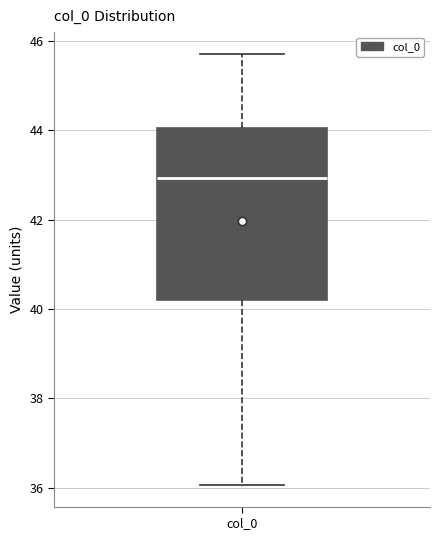

Read this box plot against the y-axis: the position of the median line, the range covered by the box, and the ends of both whiskers. The values are not printed on the chart, so give them approximately, as read against the axis.

median 43.0, box 40.2 to 44.0, whiskers 36.0 to 45.8